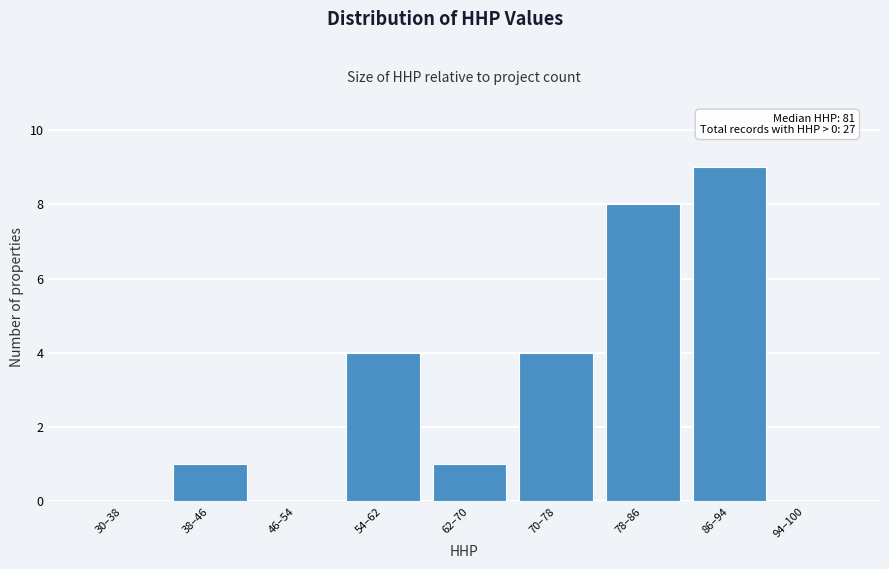

Reading right to left, list all the values displayed in this chart.

94–100=0	86–94=9	78–86=8	70–78=4	62–70=1	54–62=4	46–54=0	38–46=1	30–38=0